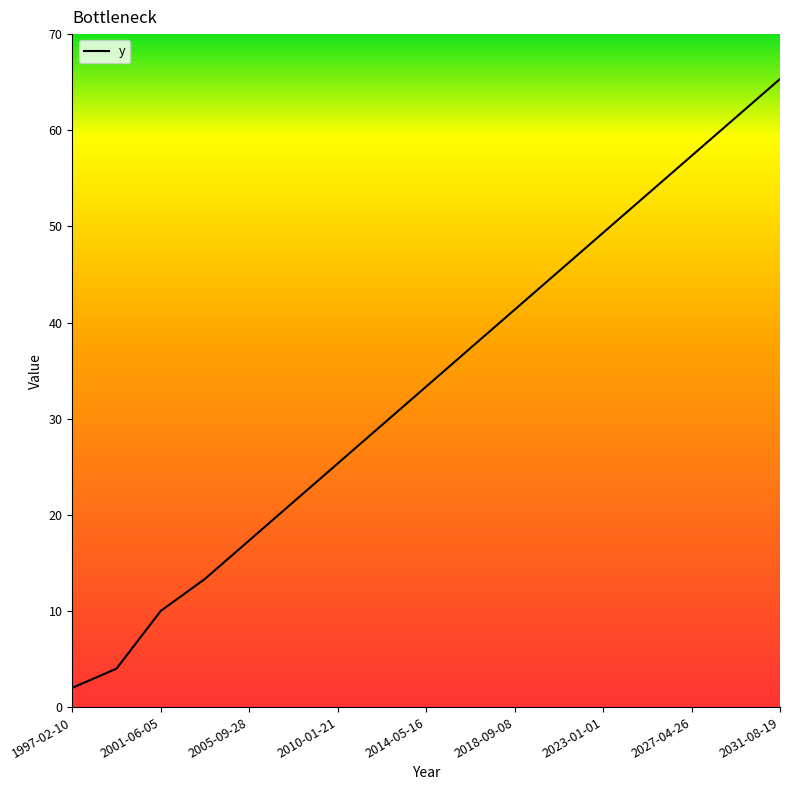

What is the average value?

33.3